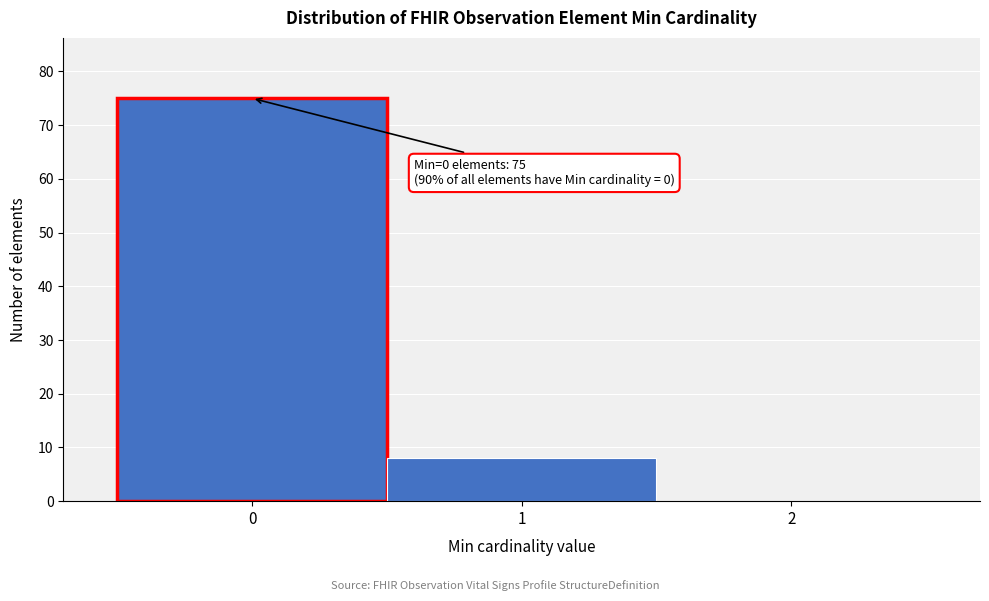

Over which range of the x-axis is the bar tallest?

-0.5 to 0.5